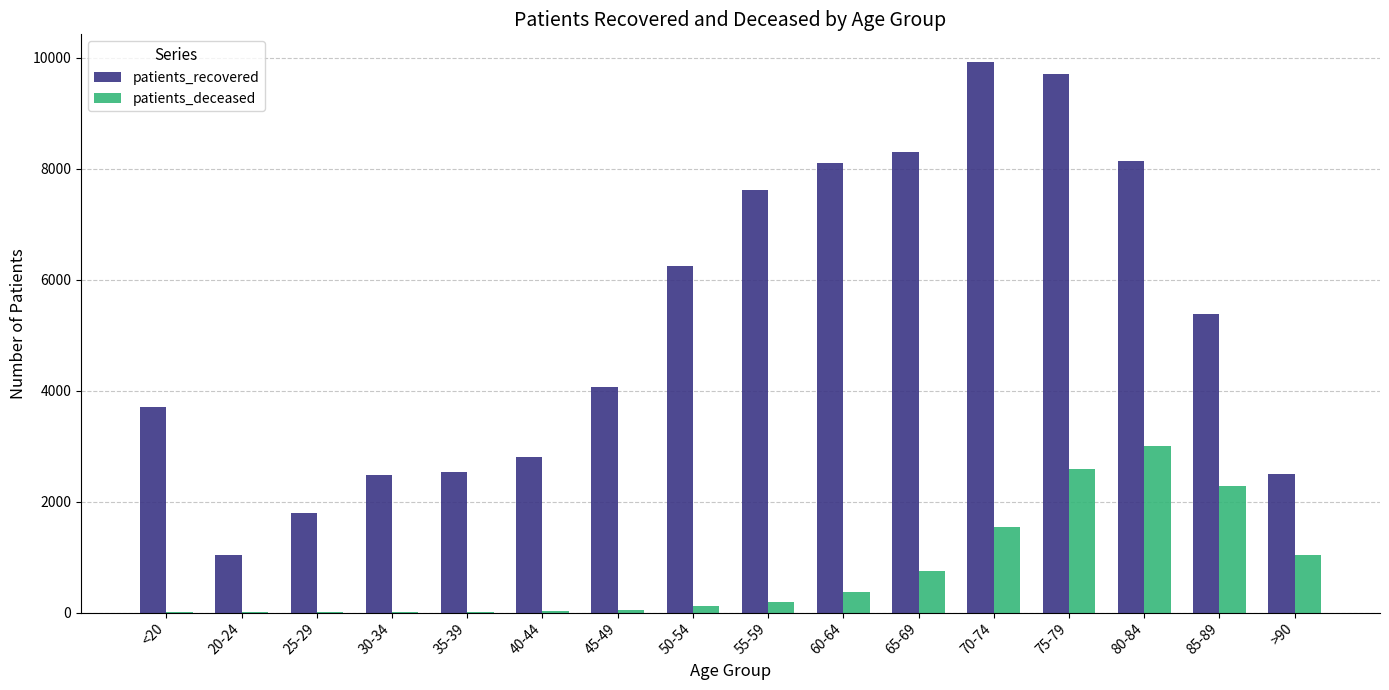

What is the approximate value of patients_deceased at 50-54?

112